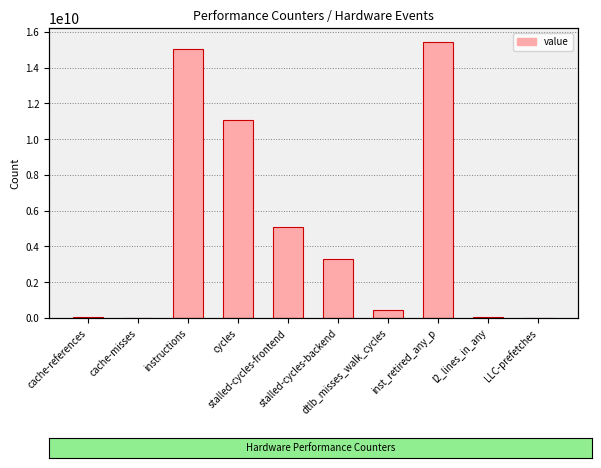

Does the chart contain any negative values?

No